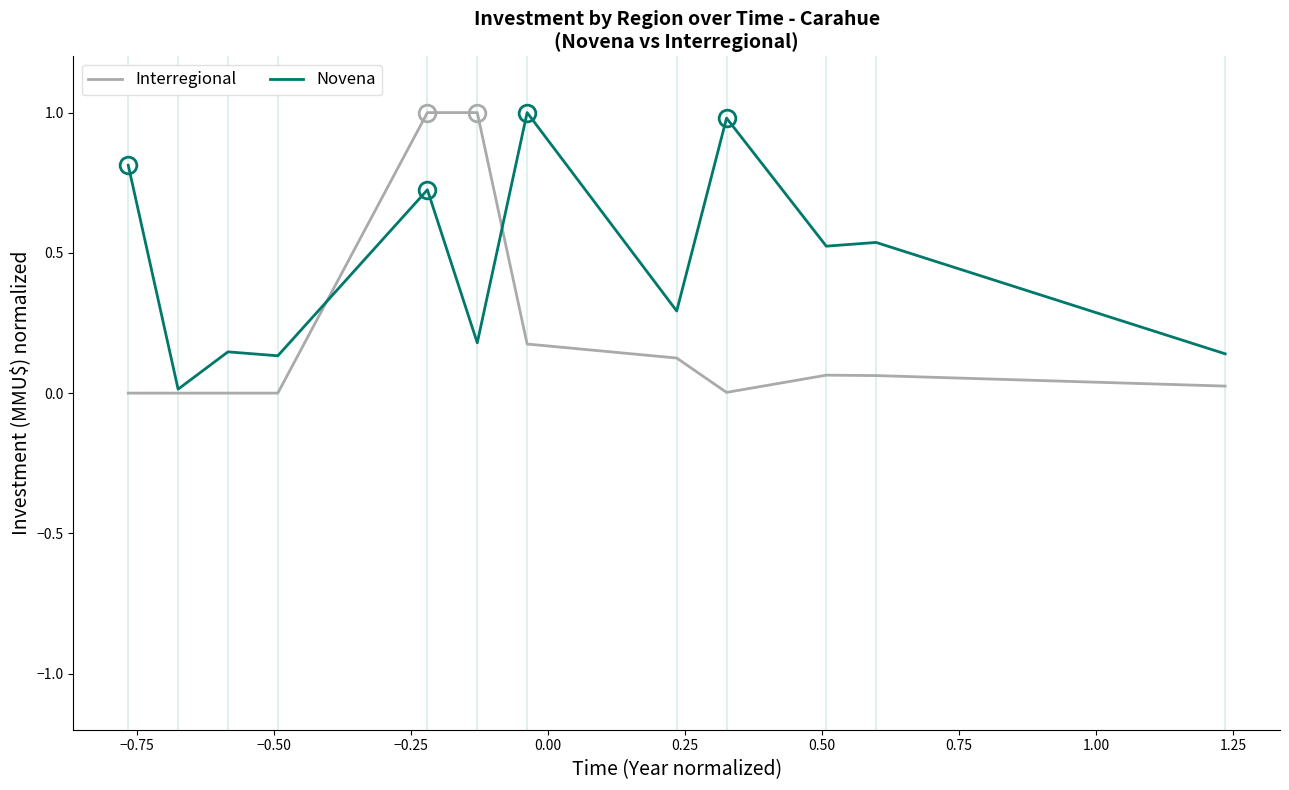

What is the difference between the second highest and second lowest values in the Novena series?

0.8